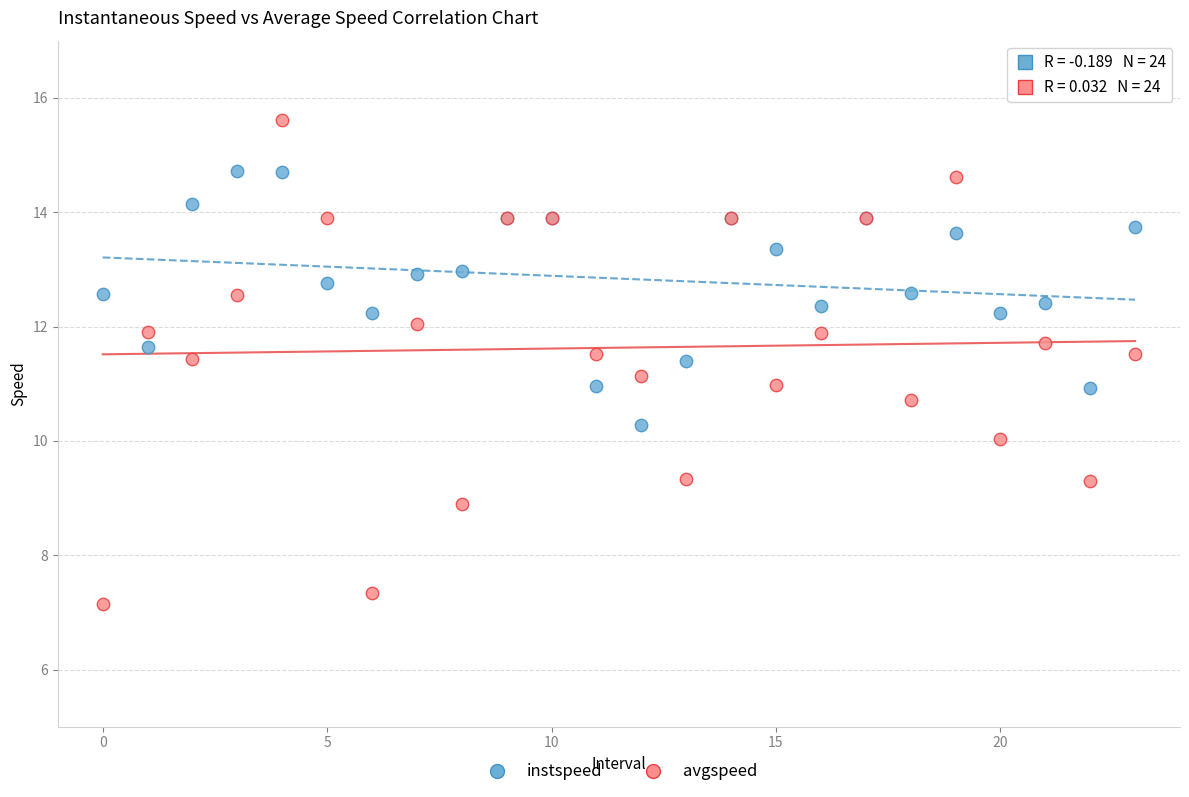

Which series reaches the maximum Y coordinate?

avgspeed